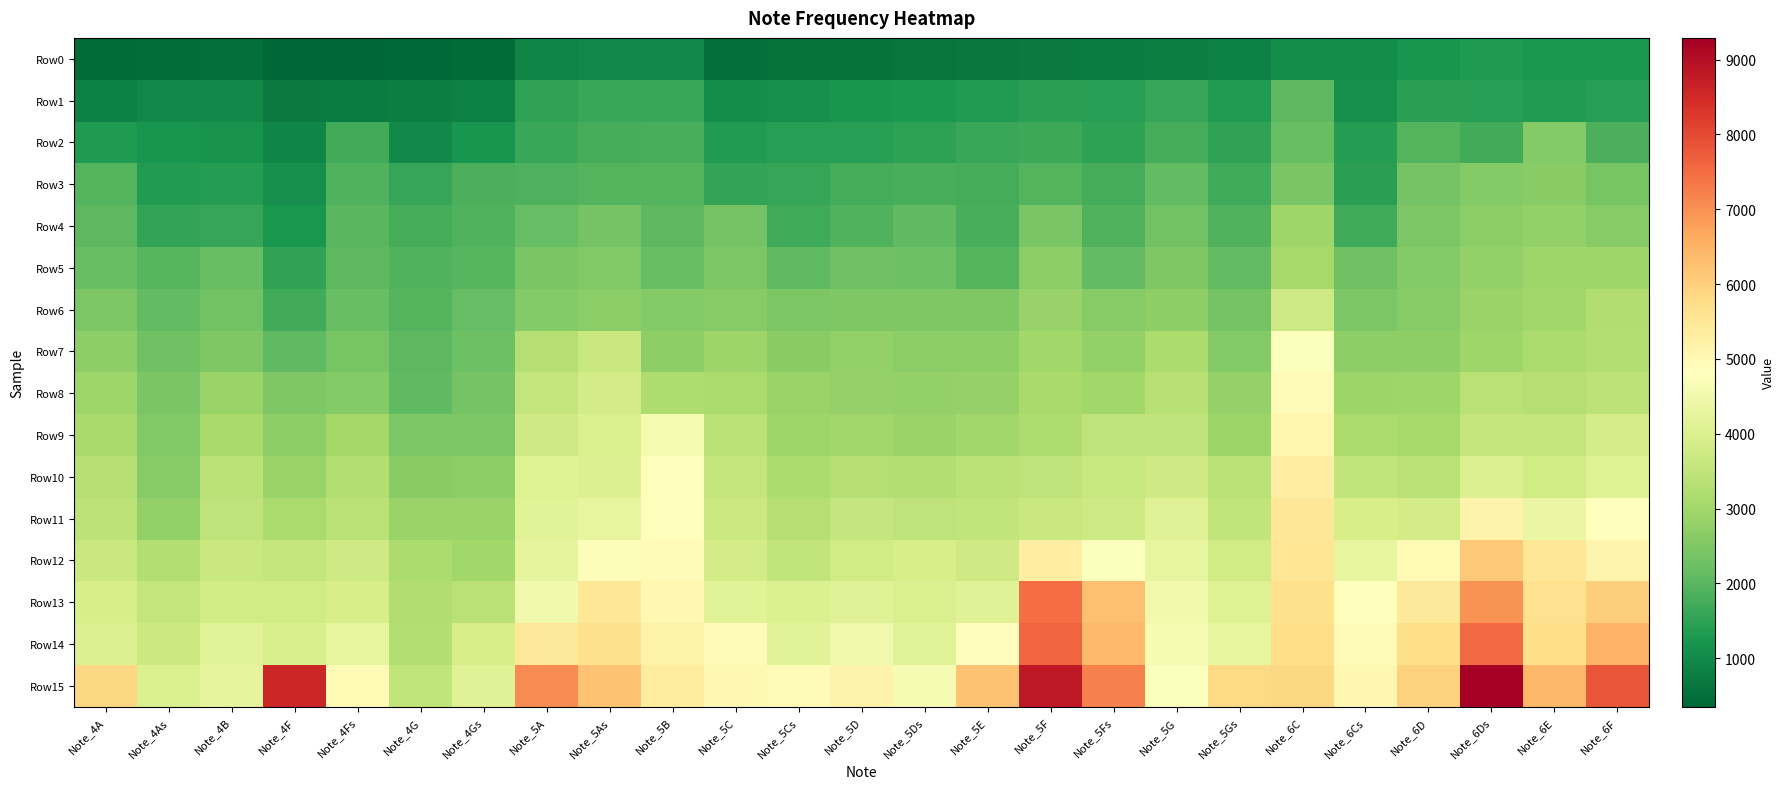

Which has a higher value, Note_5Cs or Note_5Ds?

Note_5Ds